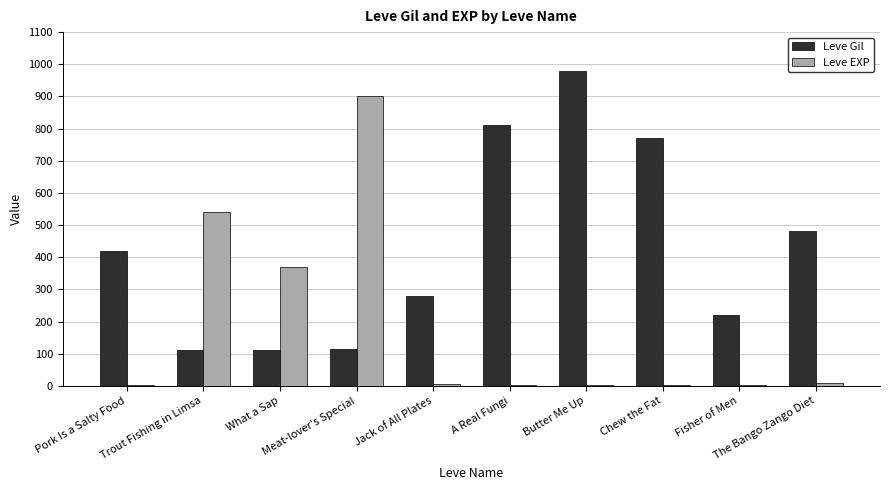

What is the total value across all series at Jack of All Plates?

286